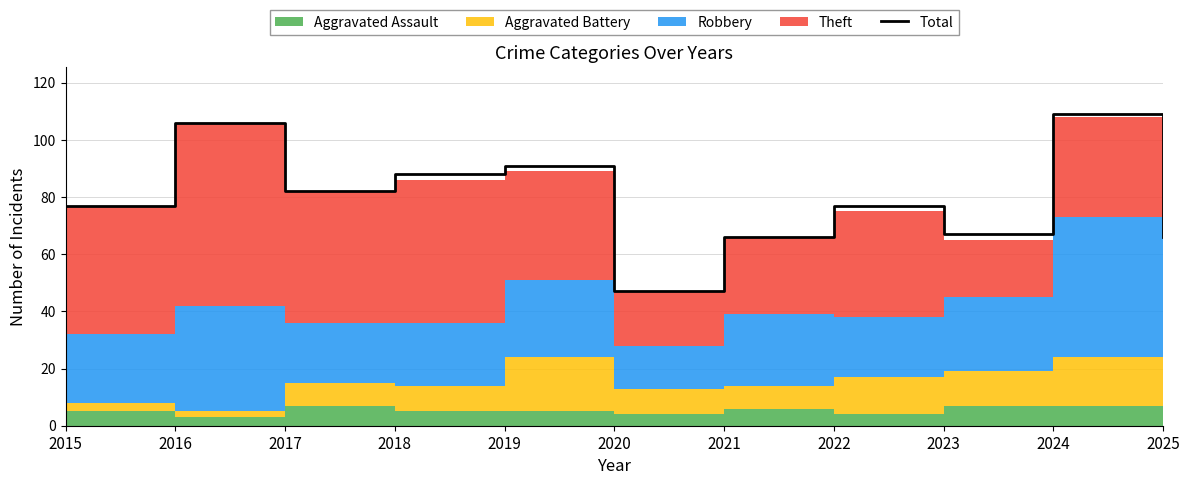

Reading left to right, extract all data points from this chart.

2015=77	2016=106	2017=82	2018=88	2019=91	2020=47	2021=66	2022=77	2023=67	2024=109	2025=66